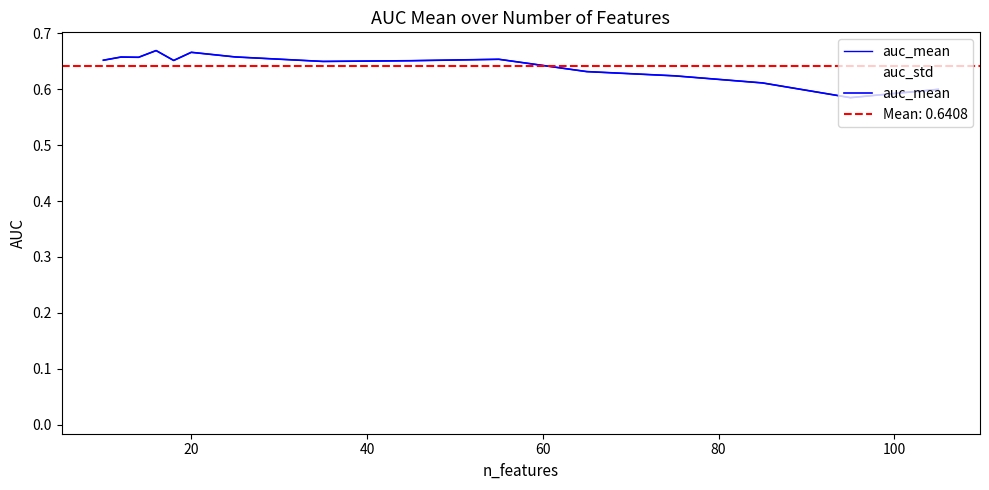

How many auc_mean values are between 0 and 1?

15